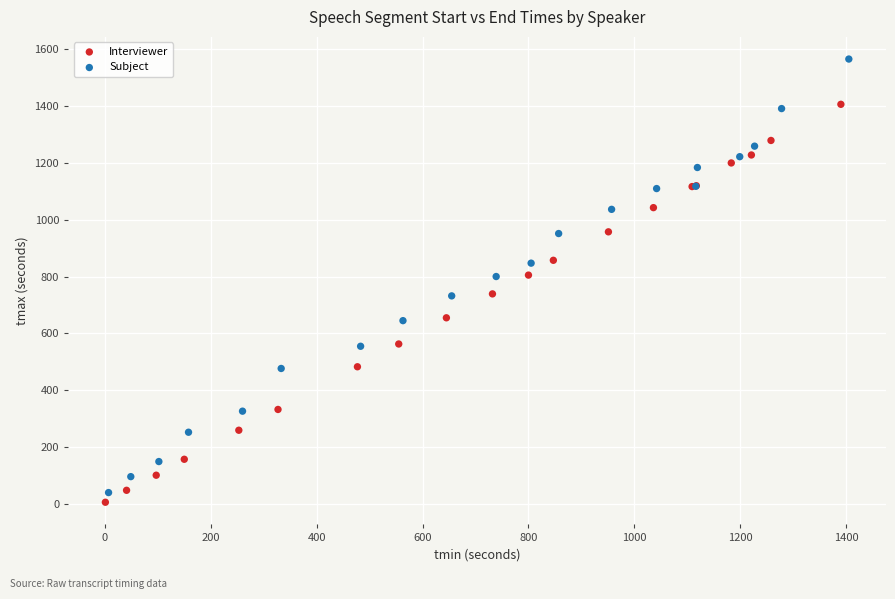

Which series reaches the maximum Y coordinate?

Subject